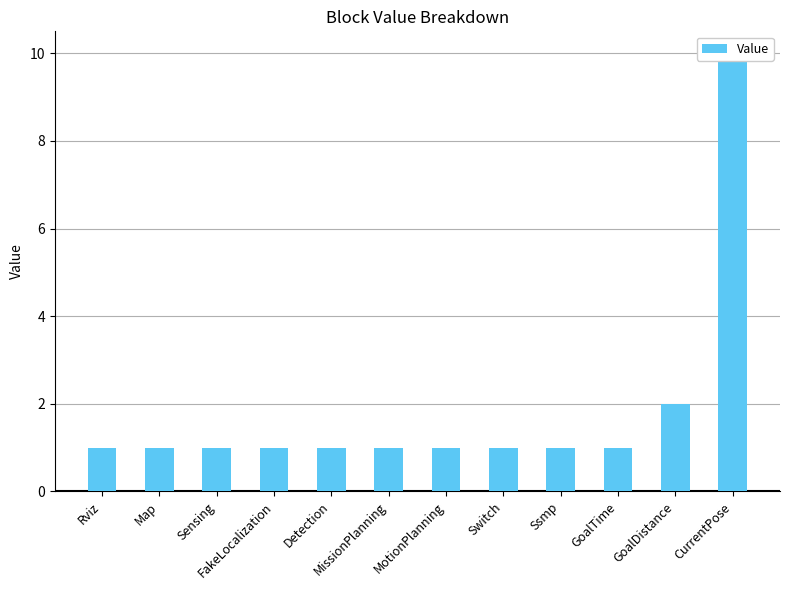

What is the value of the 5th bar from the left?

1